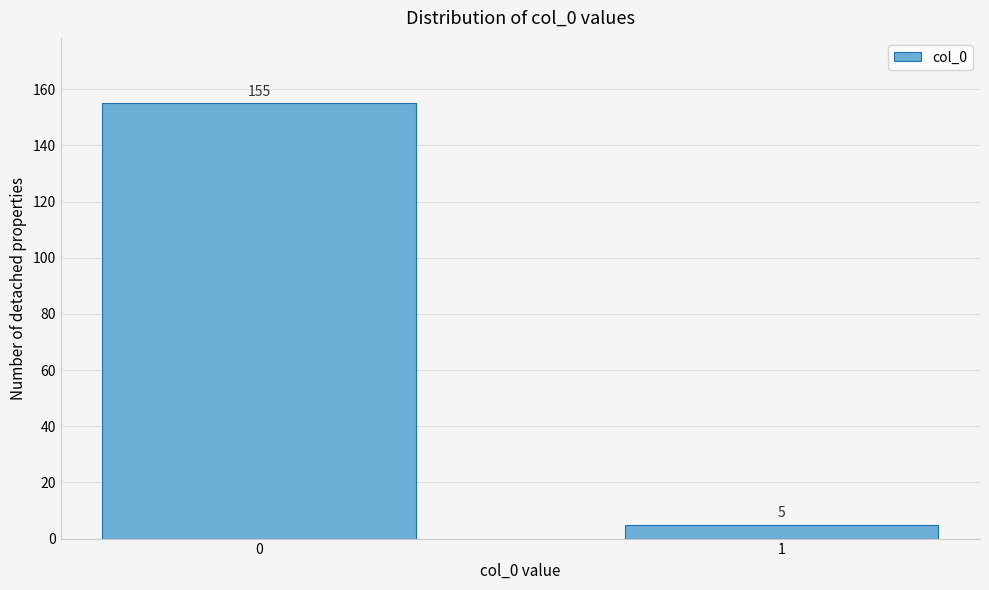

Reading left to right, what are all the values shown in this chart?

155	5